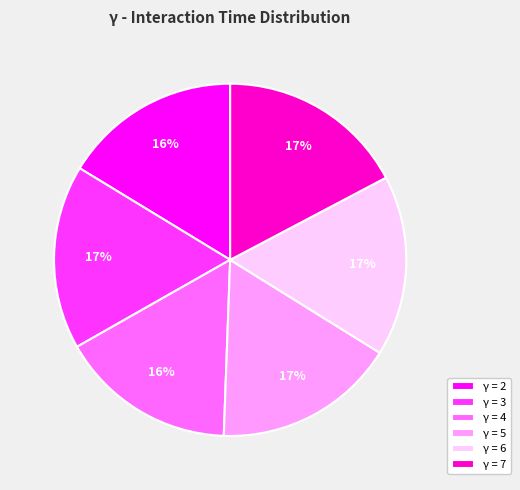

Is there any slice that represents more than half of the pie?

No